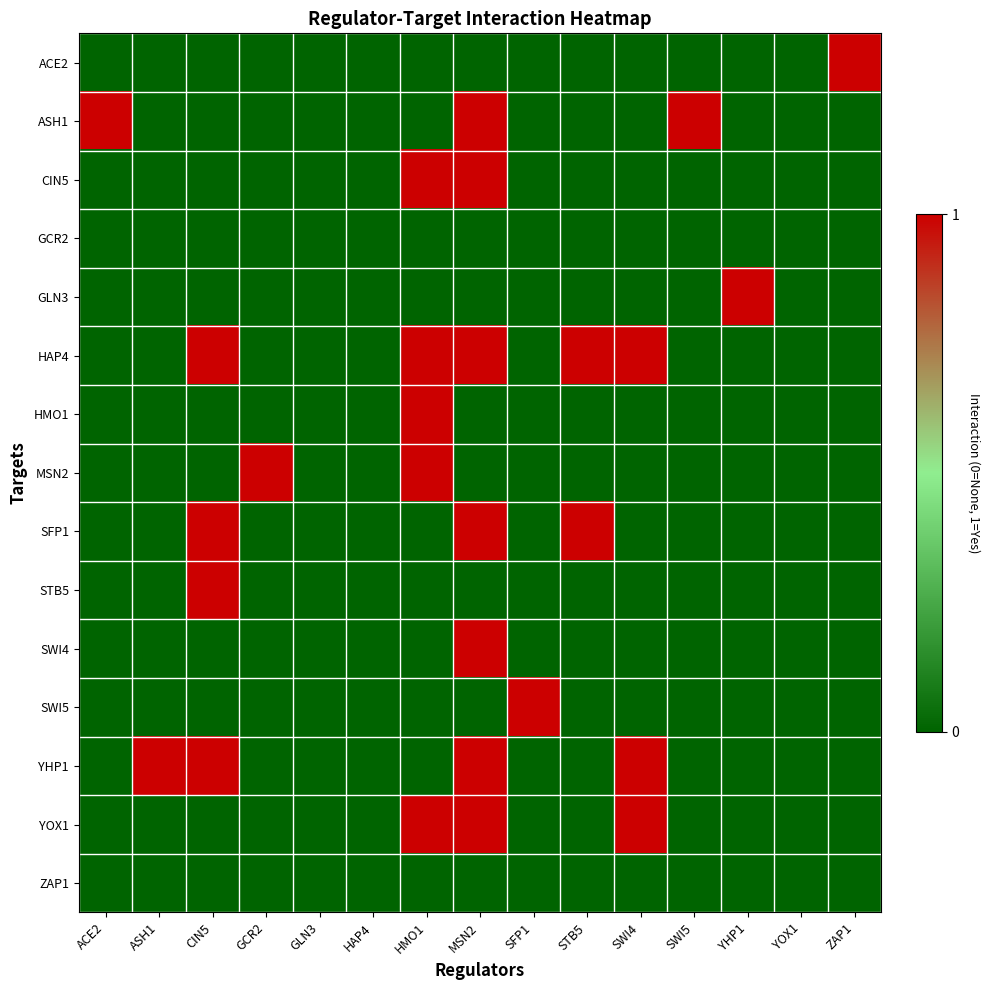

What is the difference between the YHP1 values at CIN5 and HAP4?

1